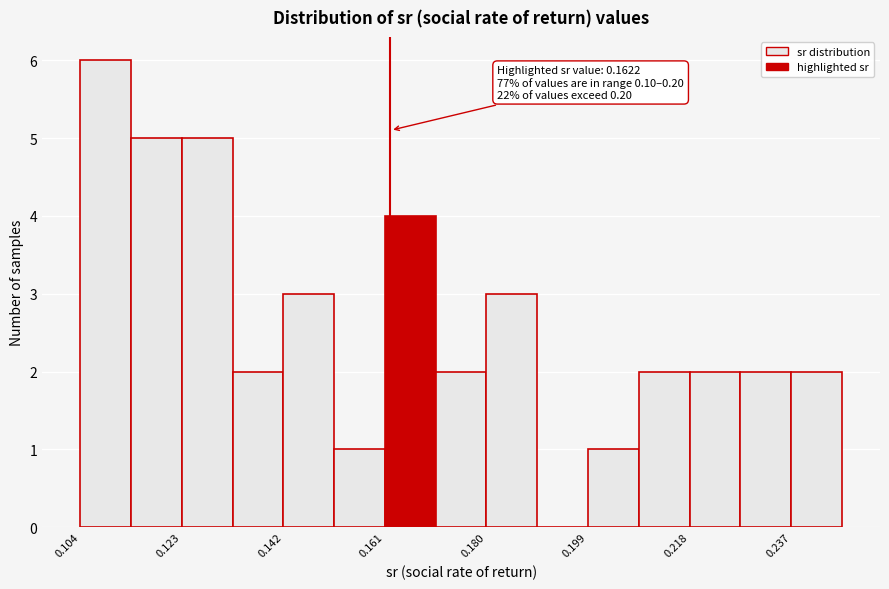

Over which range of the x-axis is the bar tallest?

0.104 to 0.114